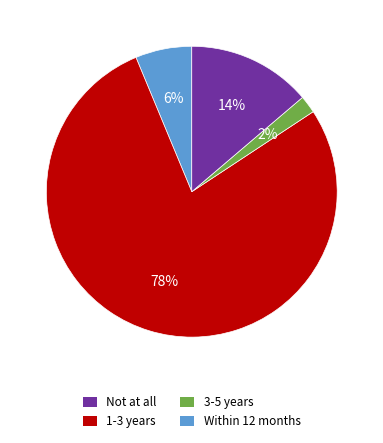

Does any single category account for the majority?

Yes